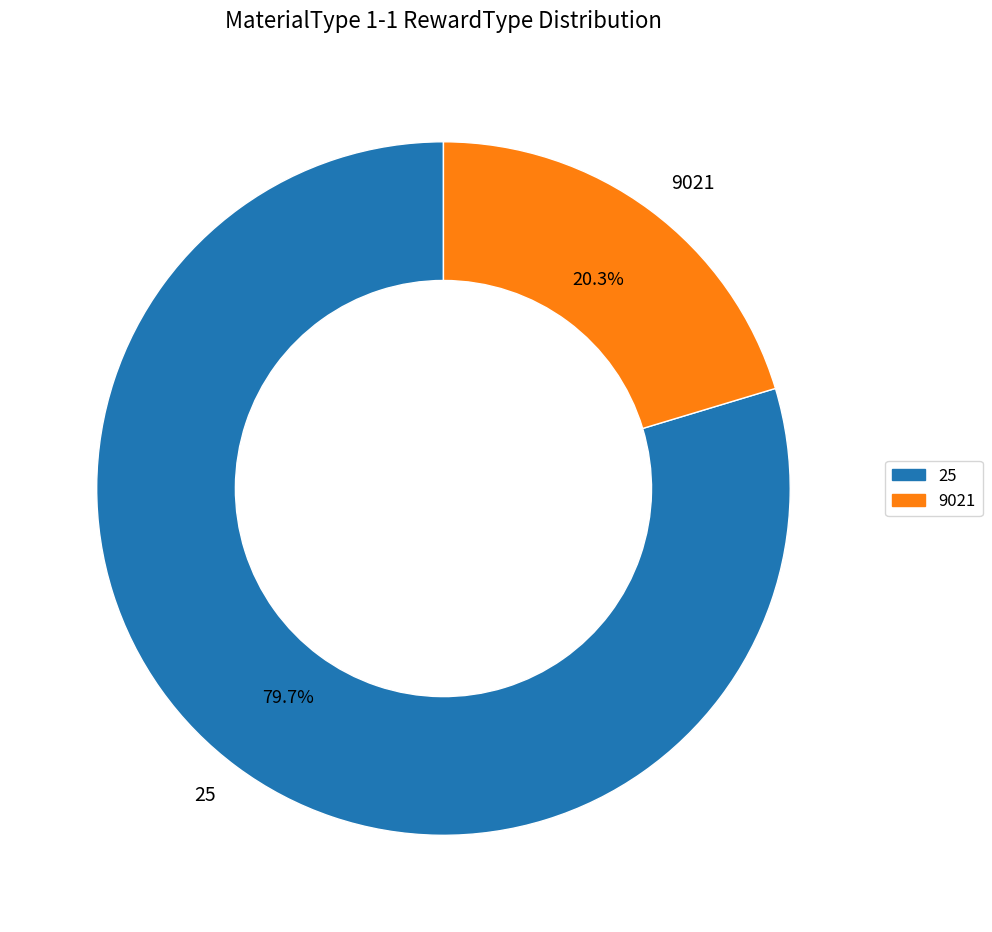

How many slices are in this pie chart?

2